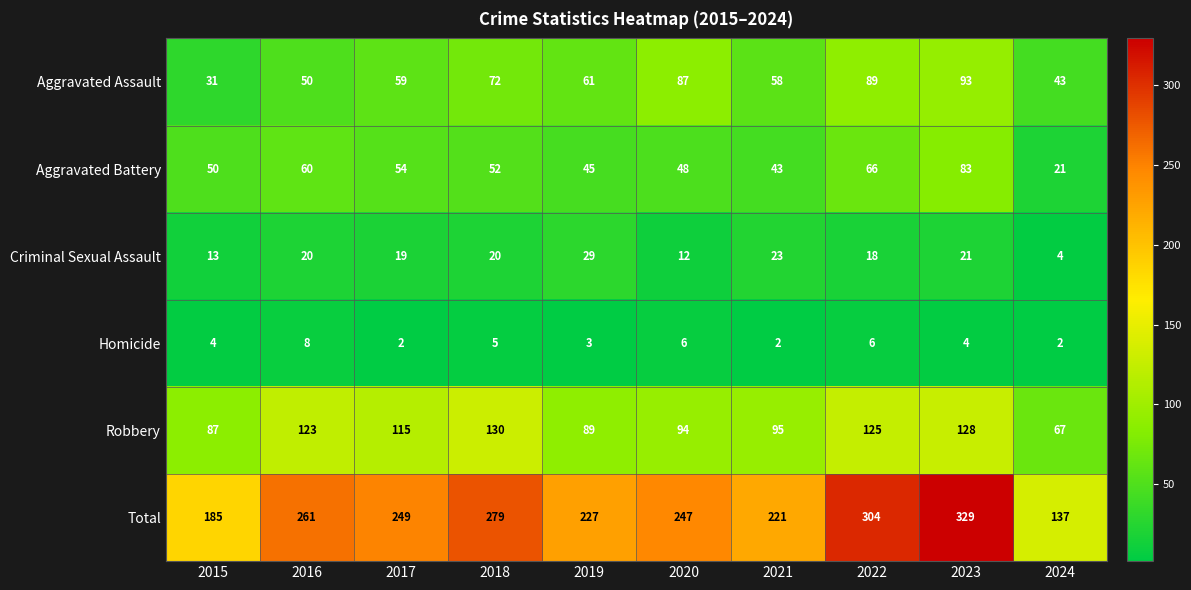

Is the value of Total at 2016 greater than the value of Robbery at 2015?

Yes